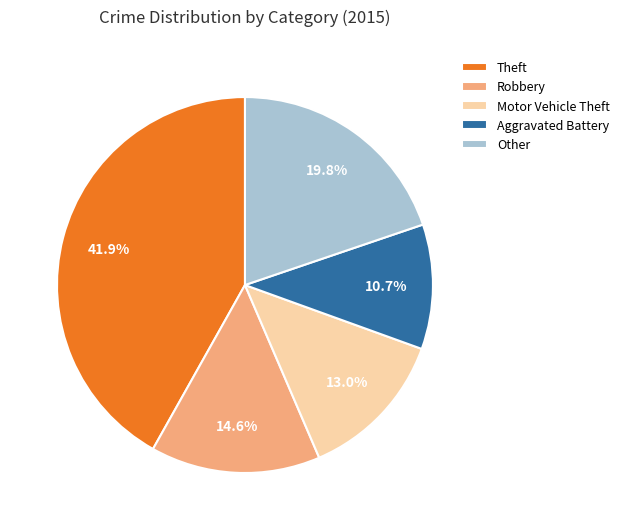

Does Theft represent more than half of the total?

No